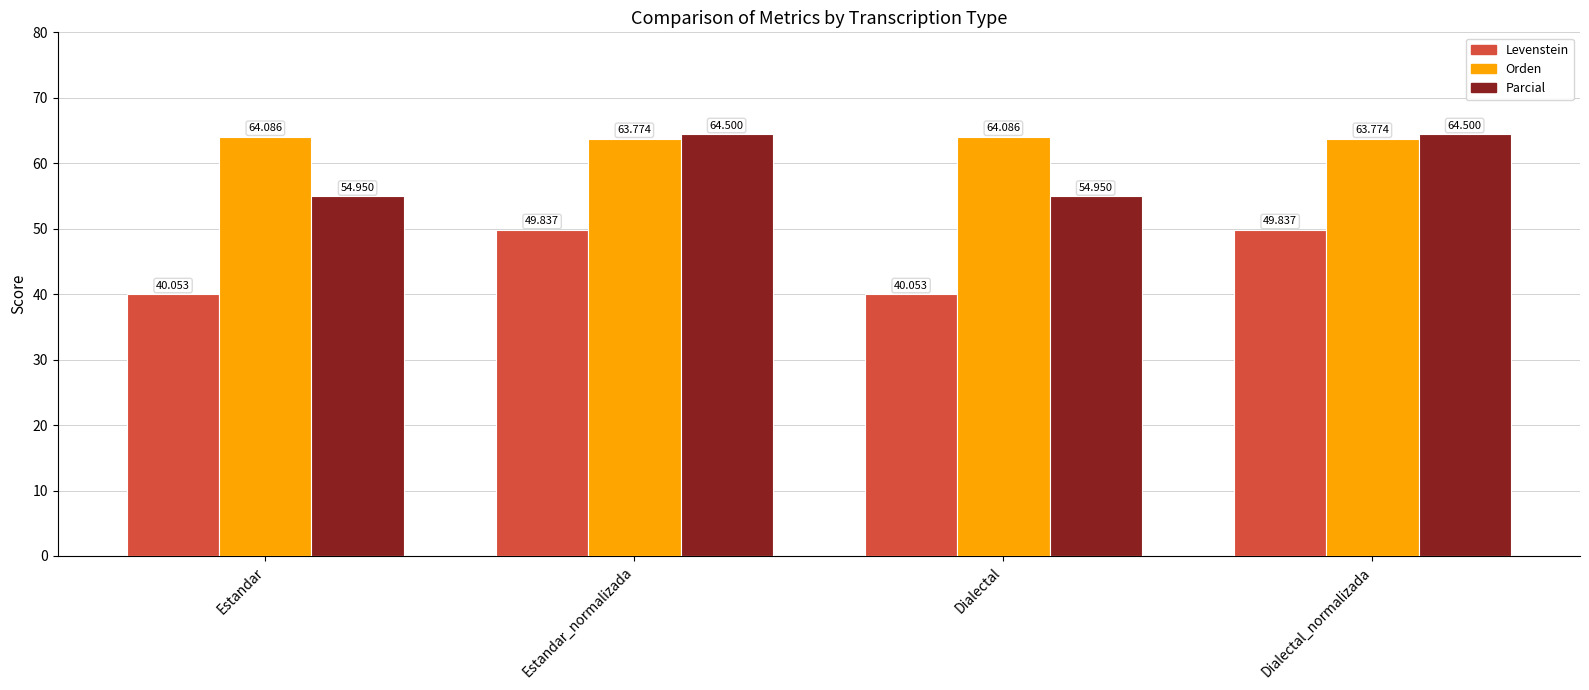

Between Estandar_normalizada and Dialectal, which series saw the biggest shift?

Levenstein